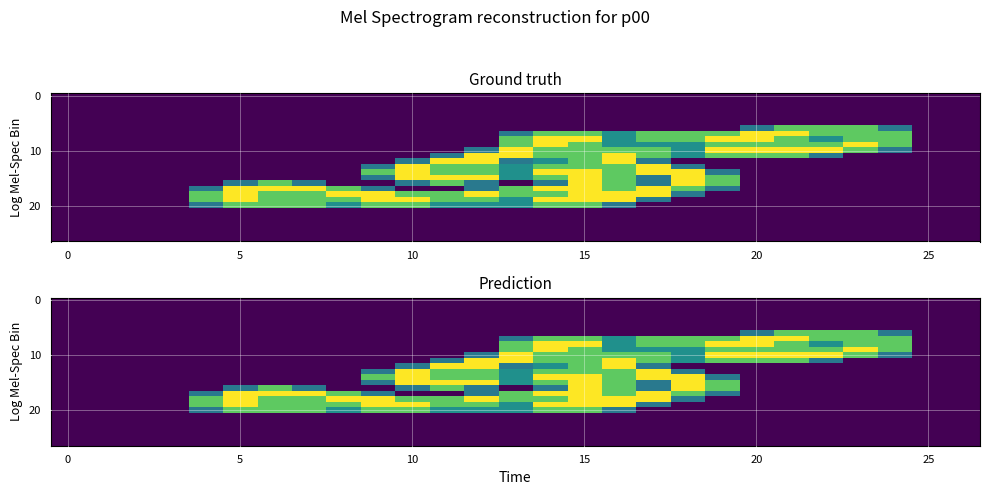

What is the average value of the 10 series?

0.7